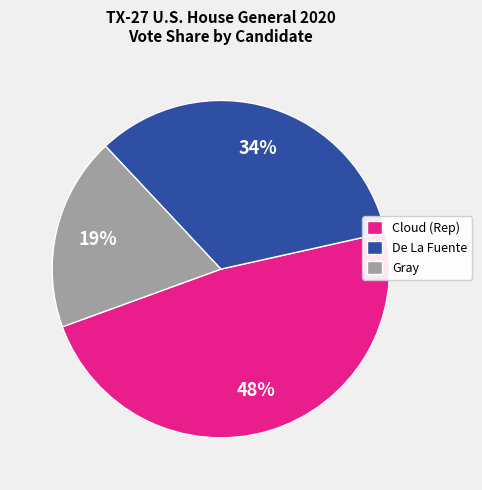

Which has a higher value, Gray or Cloud (Rep)?

Cloud (Rep)